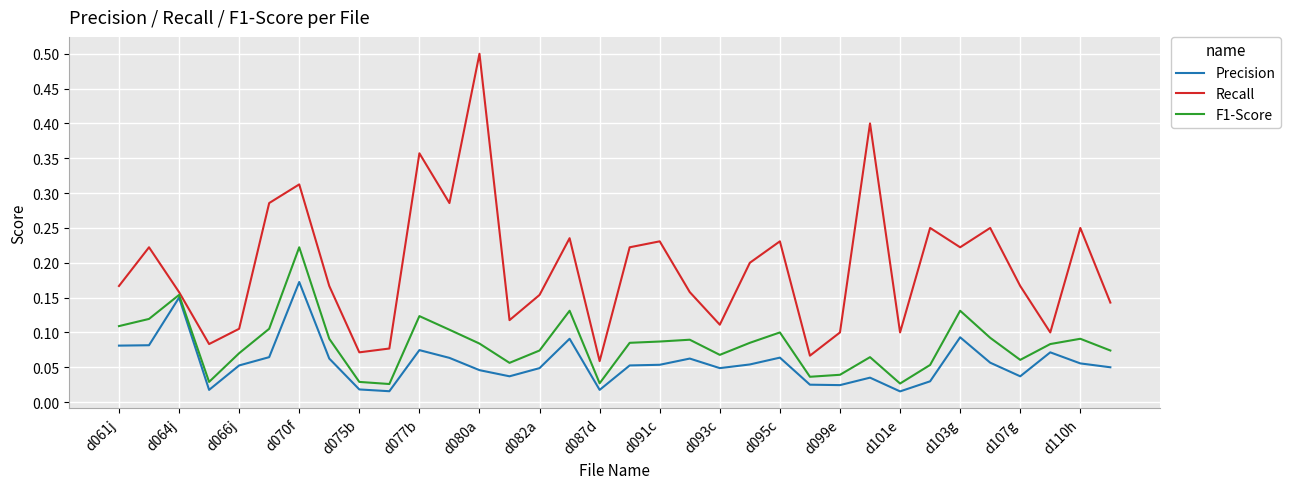

List the series in order of their peak value, highest first.

Recall, F1-Score, Precision